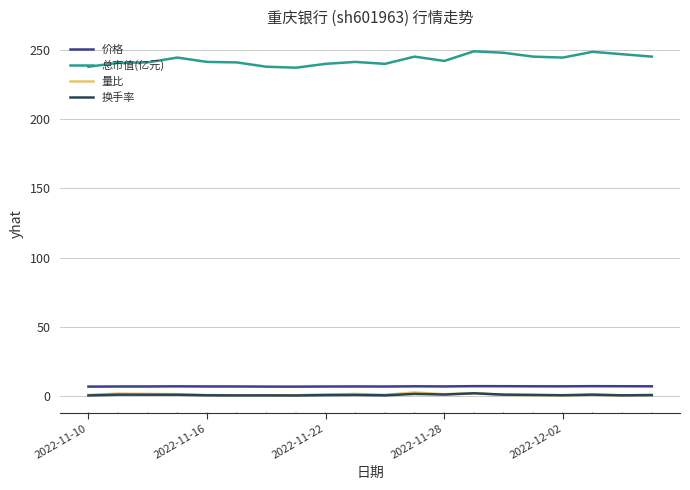

What is the highest value of the 总市值(亿元) series?

248.8